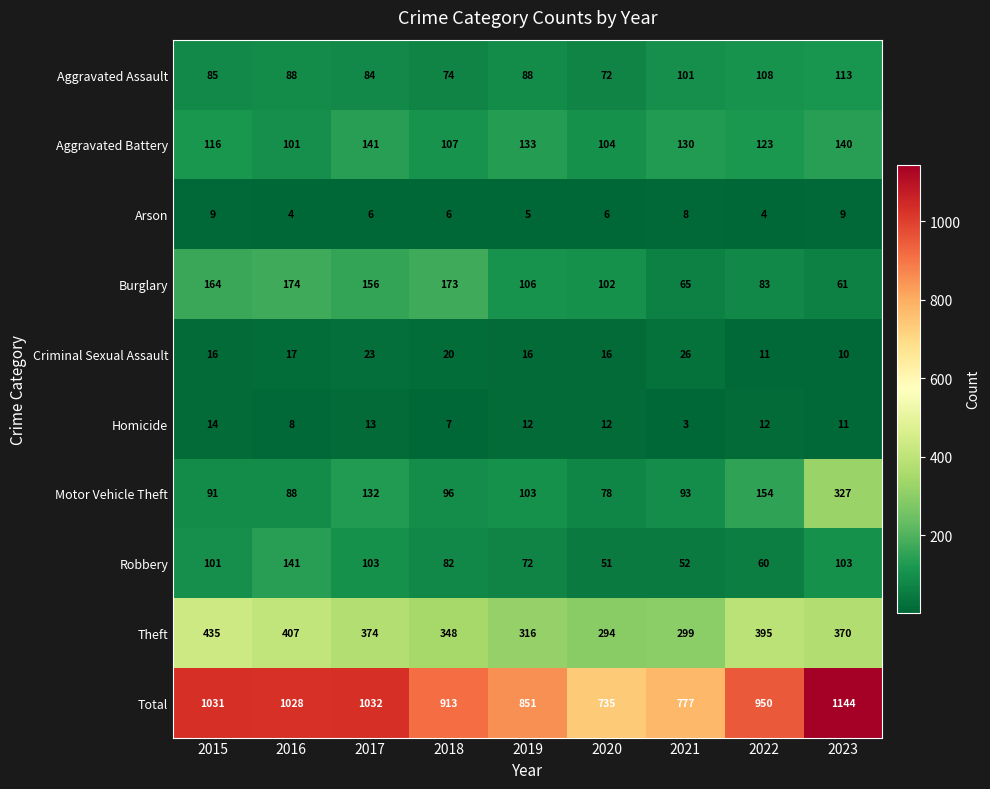

What is the difference between the second highest and minimum values in the Arson series?

5